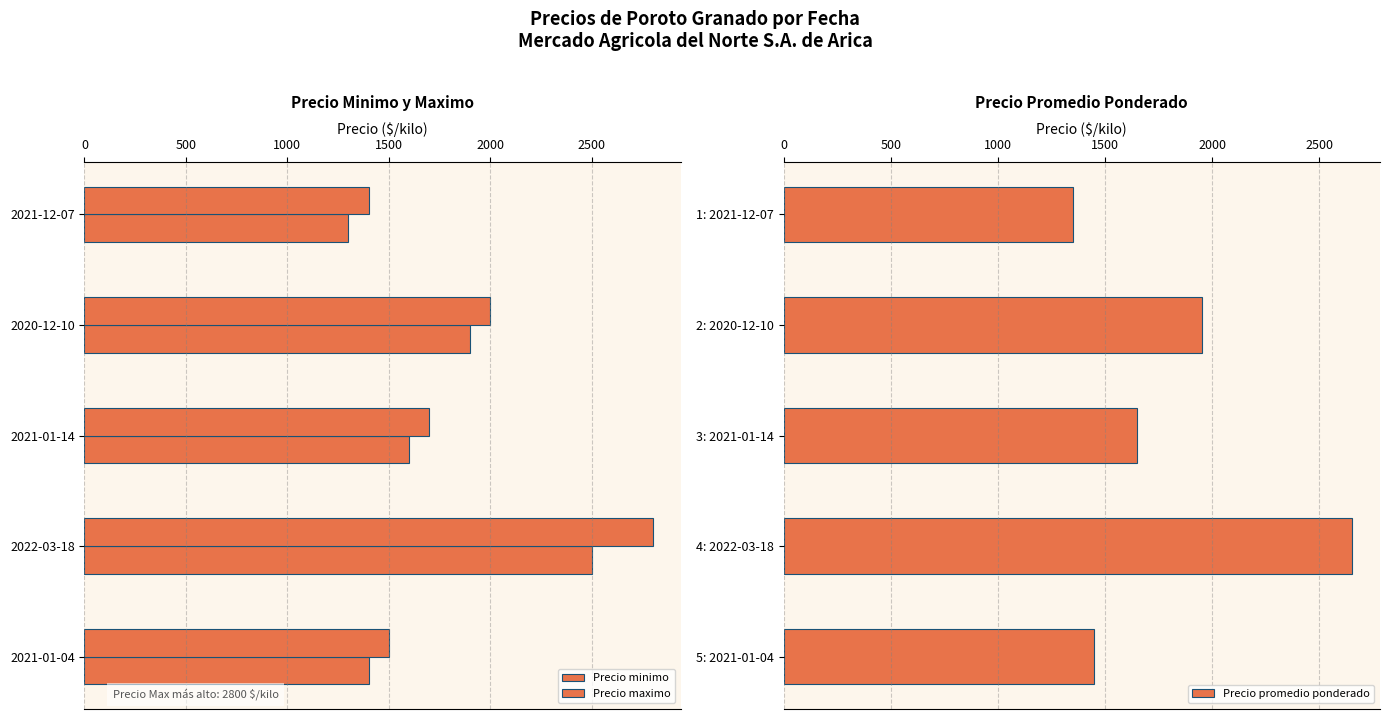

What is the difference between the maximum and second lowest values in the Precio minimo series?

1100